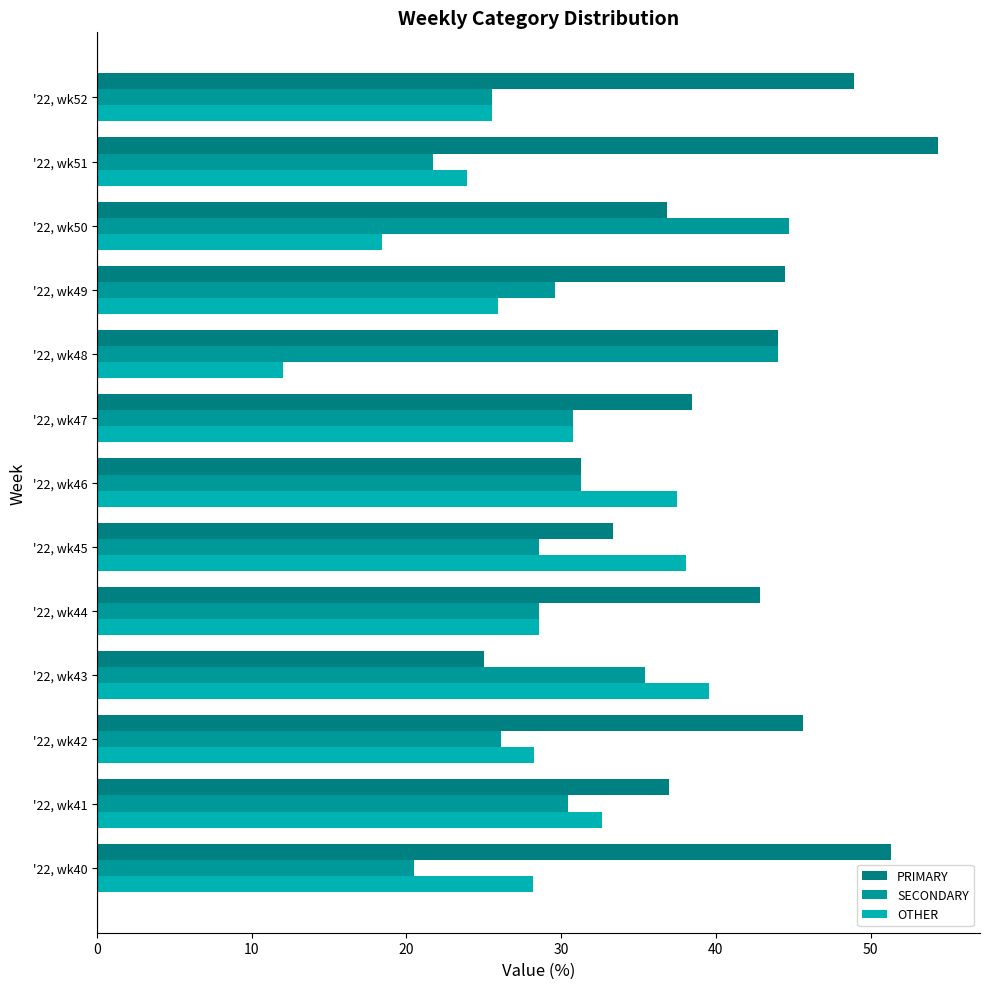

Count the number of data series in this chart.

3